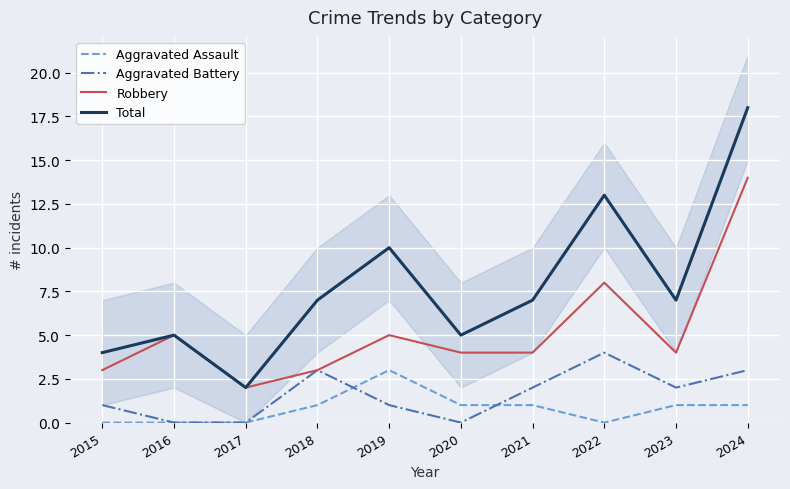

What is the value of the Total point at the 7th from the left?

7